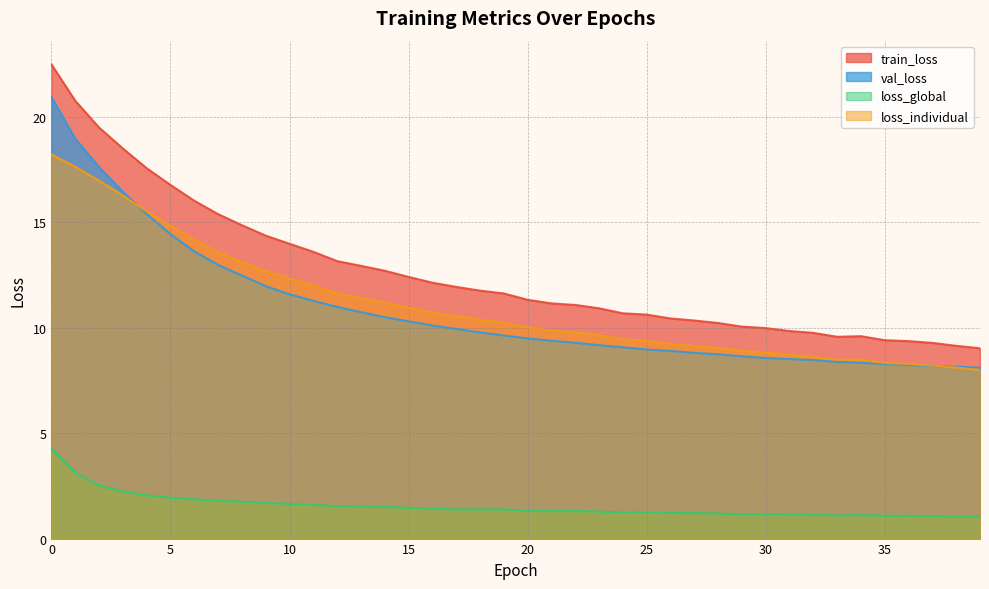

Is the value of val_loss at 34 greater than the value of loss_global at 15?

Yes